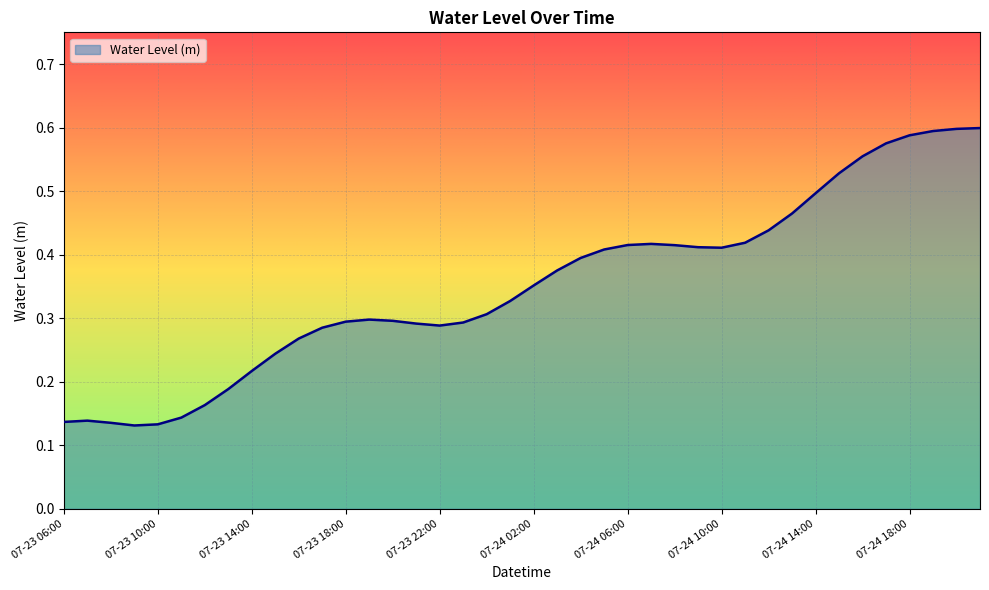

Reading left to right, what are all the values shown in this chart?

07-23 06:00=0.1	07-23 07:00=0.1	07-23 08:00=0.1	07-23 09:00=0.1	07-23 10:00=0.1	07-23 11:00=0.1	07-23 12:00=0.2	07-23 13:00=0.2	07-23 14:00=0.2	07-23 15:00=0.2	07-23 16:00=0.3	07-23 17:00=0.3	07-23 18:00=0.3	07-23 19:00=0.3	07-23 20:00=0.3	07-23 21:00=0.3	07-23 22:00=0.3	07-23 23:00=0.3	07-24 00:00=0.3	07-24 01:00=0.3	07-24 02:00=0.4	07-24 03:00=0.4	07-24 04:00=0.4	07-24 05:00=0.4	07-24 06:00=0.4	07-24 07:00=0.4	07-24 08:00=0.4	07-24 09:00=0.4	07-24 10:00=0.4	07-24 11:00=0.4	07-24 12:00=0.4	07-24 13:00=0.5	07-24 14:00=0.5	07-24 15:00=0.5	07-24 16:00=0.6	07-24 17:00=0.6	07-24 18:00=0.6	07-24 19:00=0.6	07-24 20:00=0.6	07-24 21:00=0.6